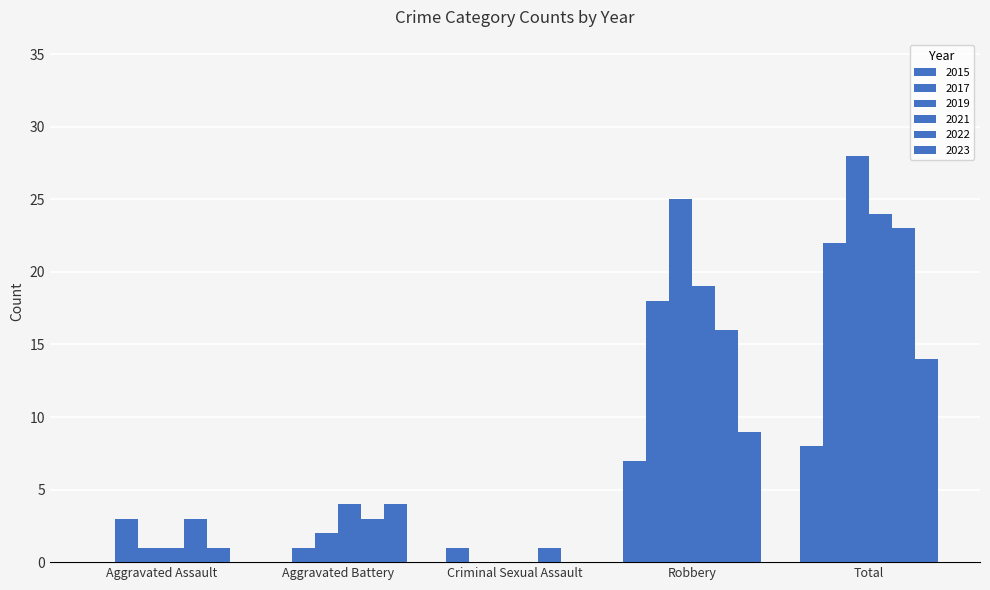

Are the bars grouped side by side (vs. stacked)?

Yes